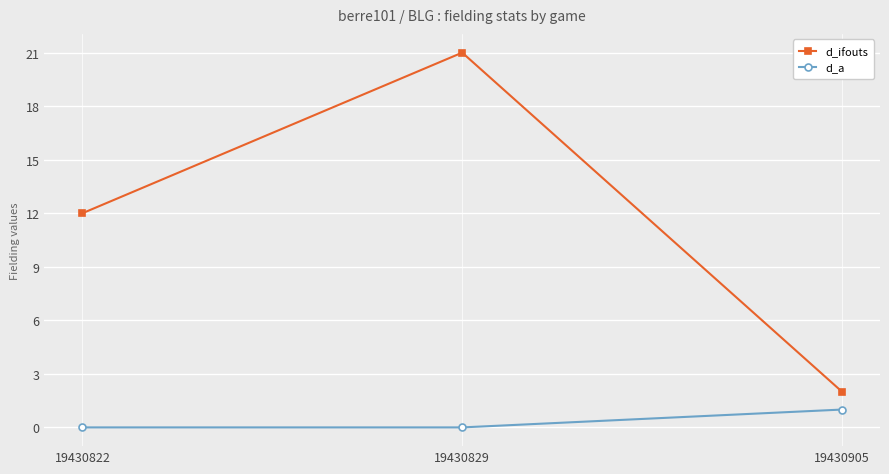

At how many categories does at least one series exceed 3?

2